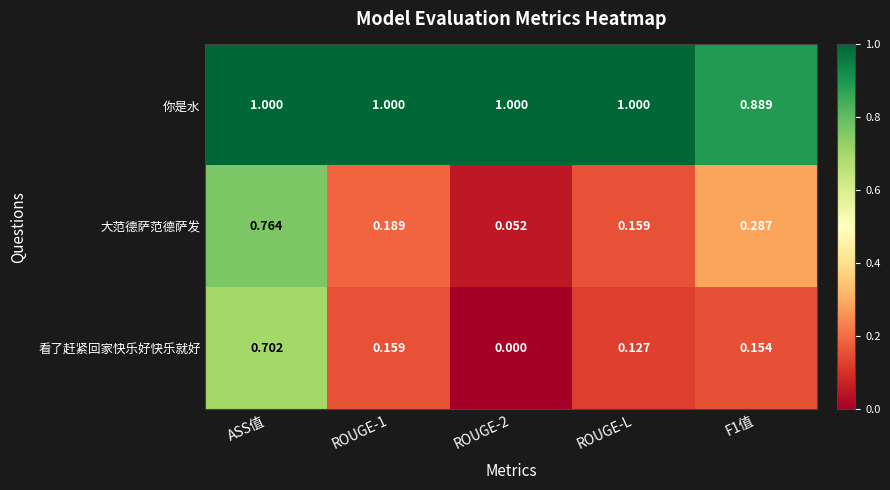

At which label does 大范德萨范德萨发 reach its peak?

ASS值